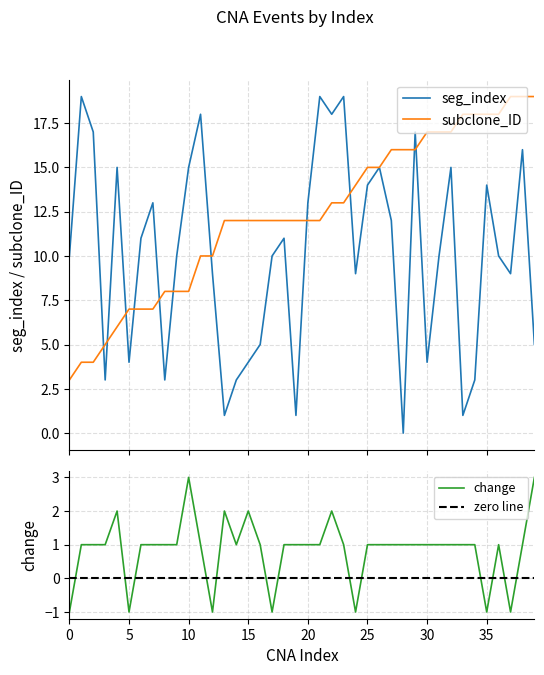

What value does the seg_index series have at 9, to the nearest 5?

10